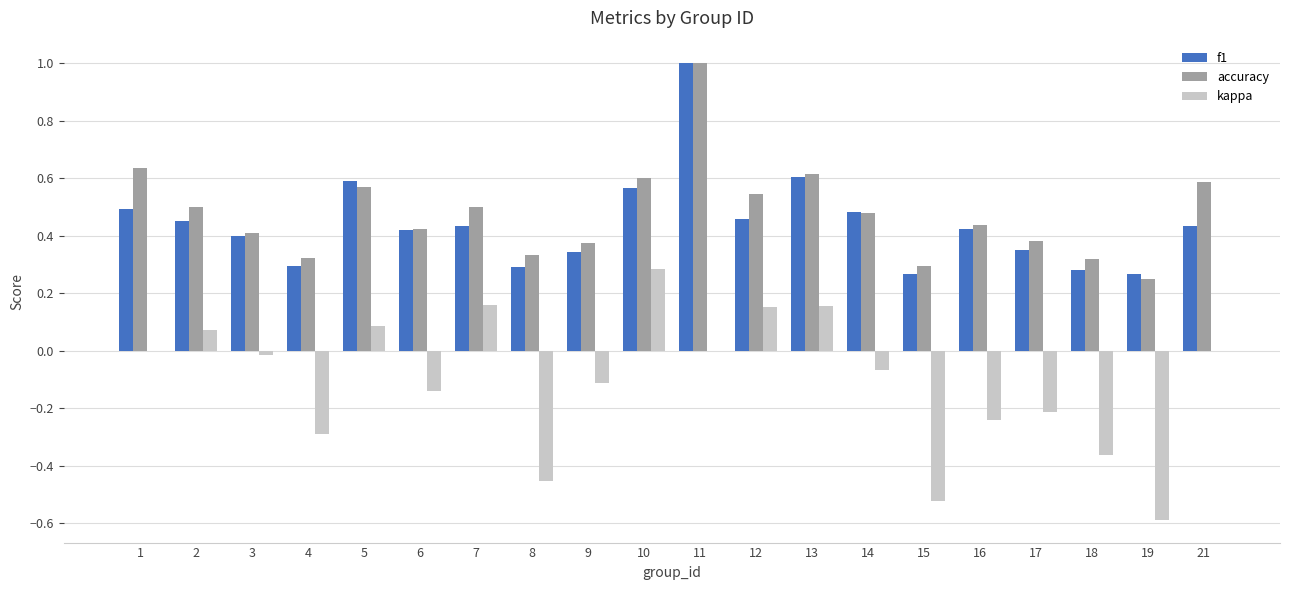

Which category has the highest value in the kappa series?

10